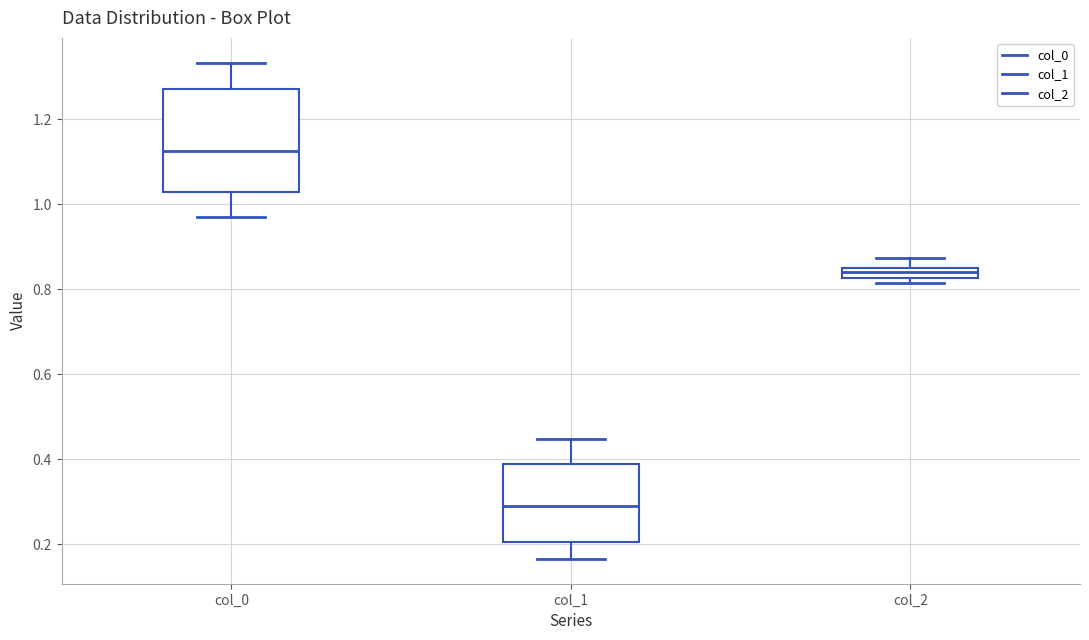

Where is the lower edge of the box for col_0 on the y-axis? The values are not printed on the chart, so give them approximately, as read against the axis.

1.02